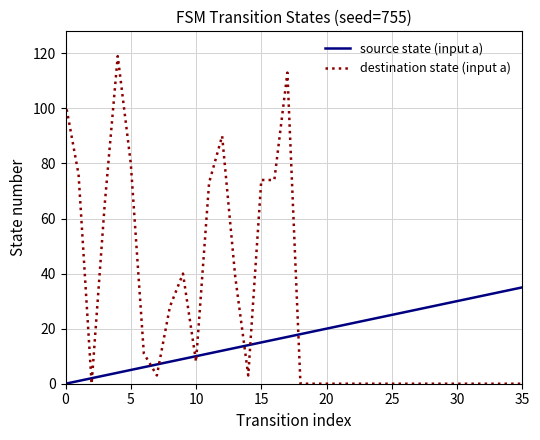

Which series has the largest range (max minus min)?

destination state (input a)